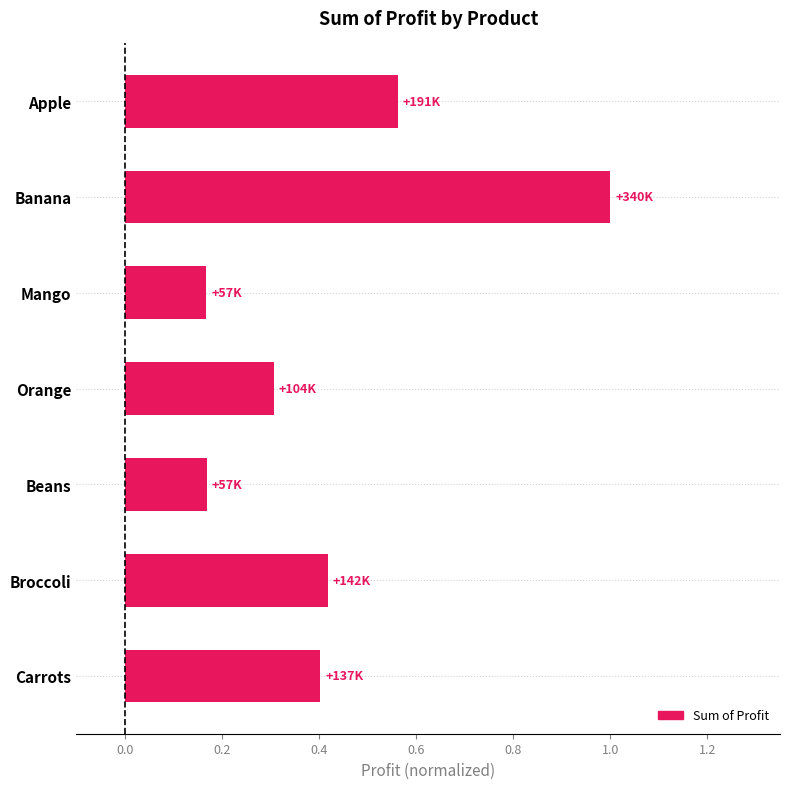

What is the difference between the maximum and minimum values?

0.8